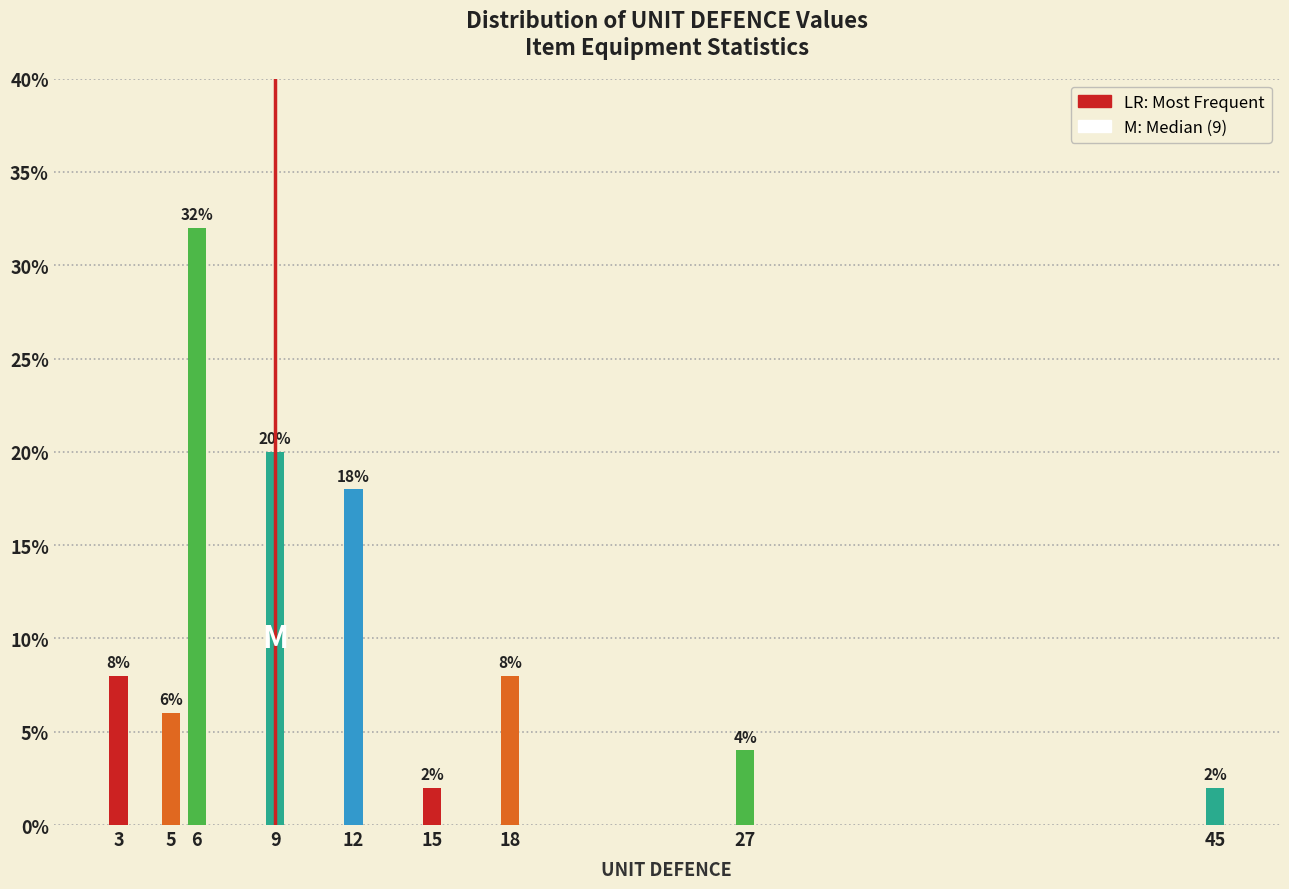

Reading left to right, what are all the values shown in this chart?

3=8	5=6	6=32	9=20	12=18	15=2	18=8	27=4	45=2